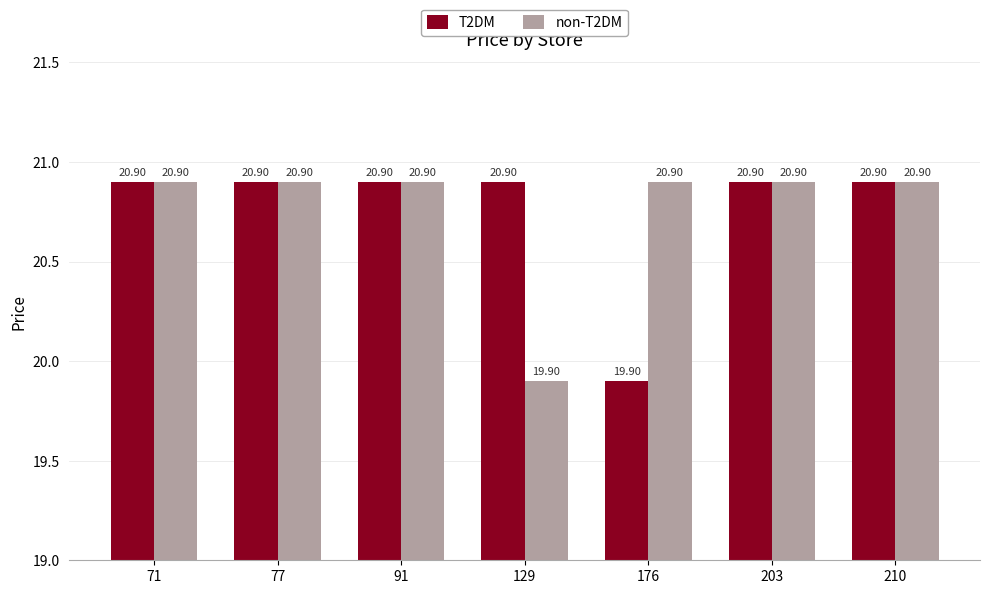

How many series are shown in this chart?

2